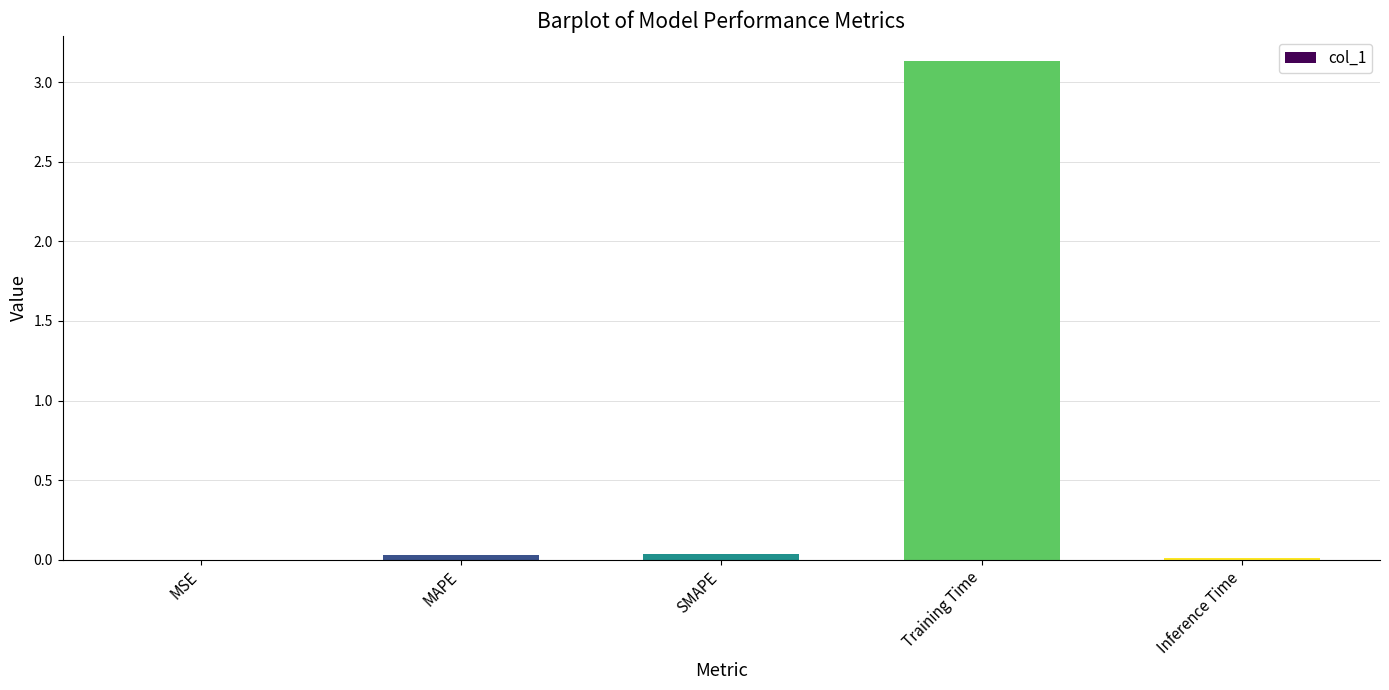

What is the maximum value shown in the chart?

3.1